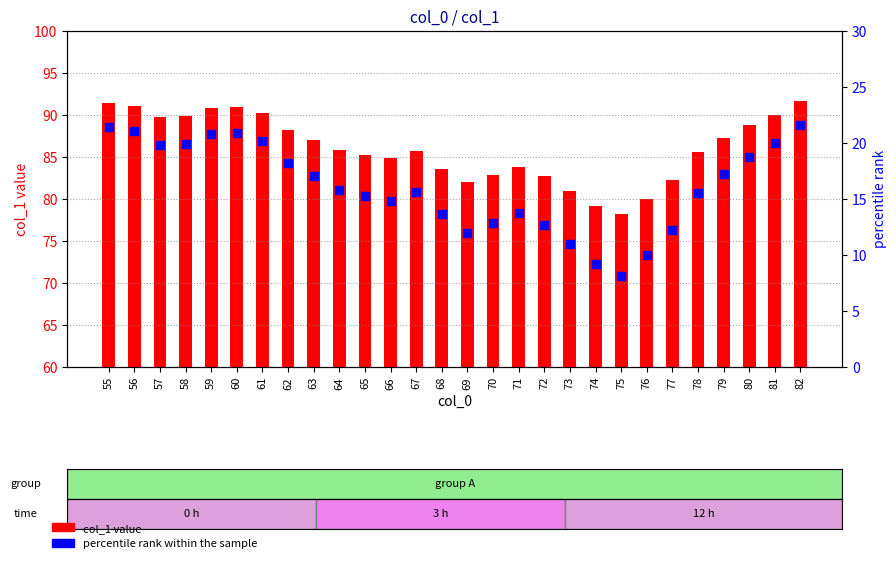

Which series has the largest total across all categories?

col_1